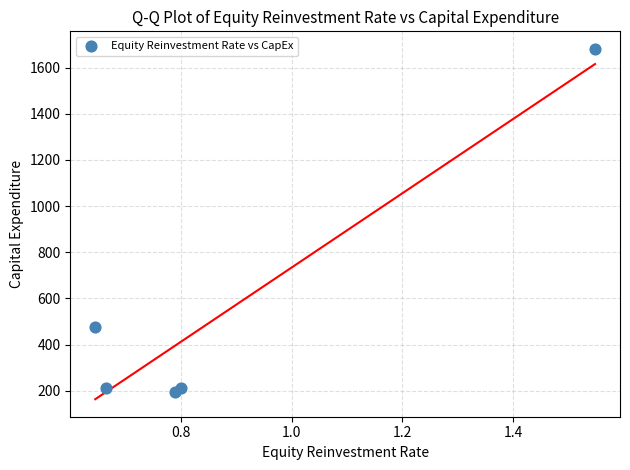

What is the range of Y values (max minus min)?

1484.4